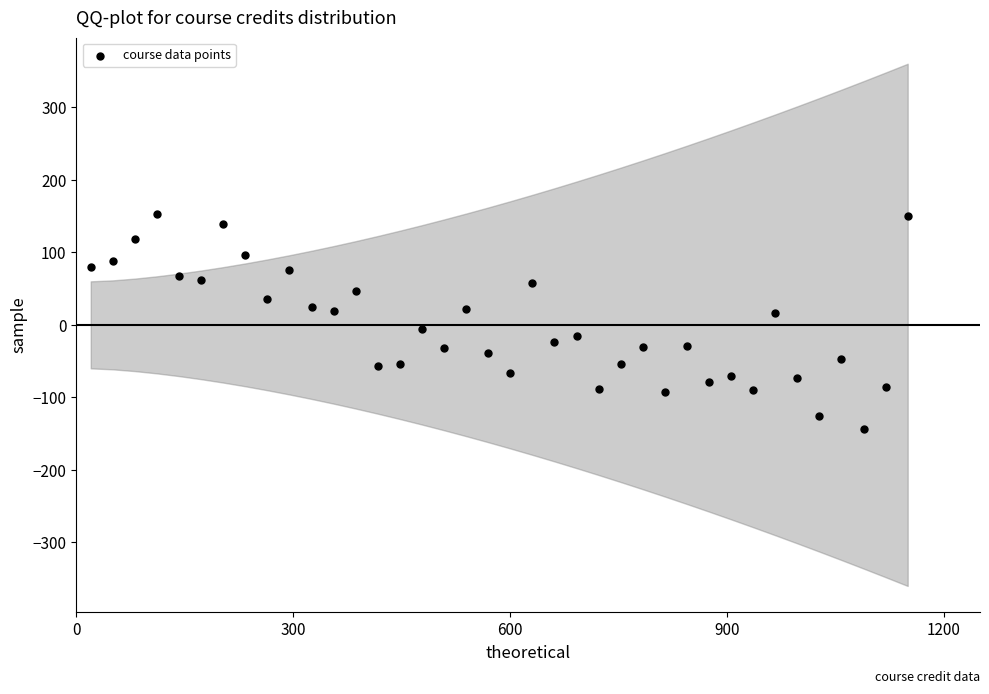

What is the range of X values (max minus min)?

1130.0